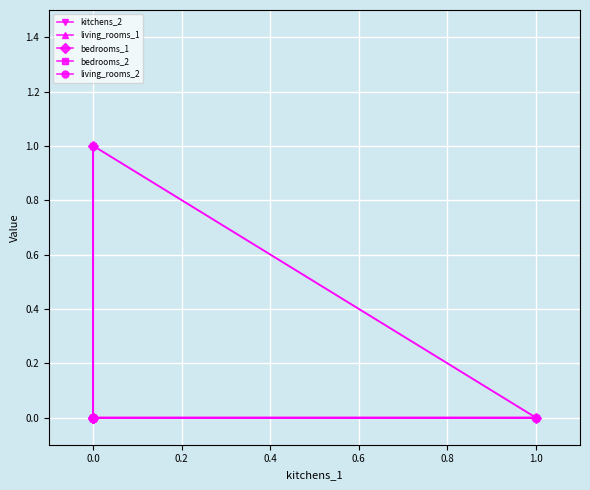

True or false: bedrooms_2 and bedrooms_1 intersect in this chart.

False